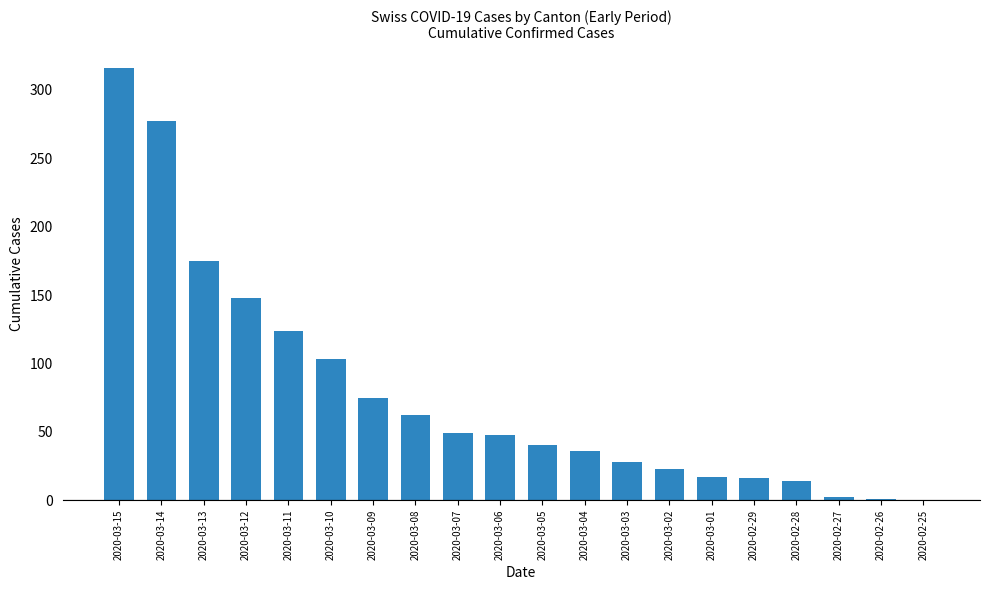

What is the sum of all values?

1554